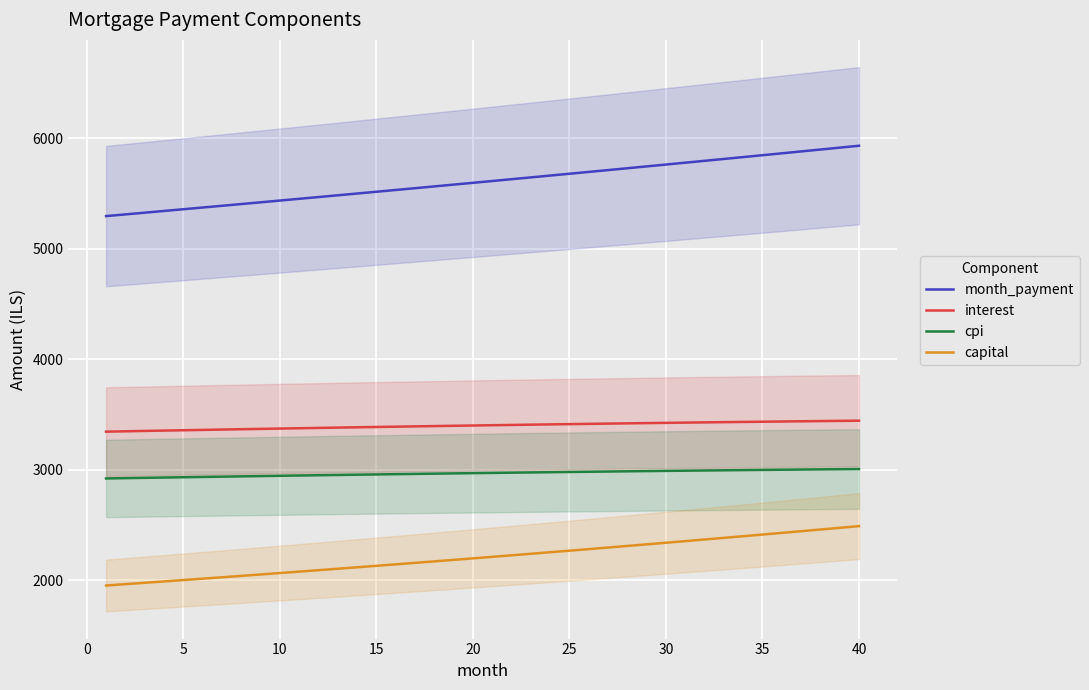

True or false: capital and cpi intersect in this chart.

False